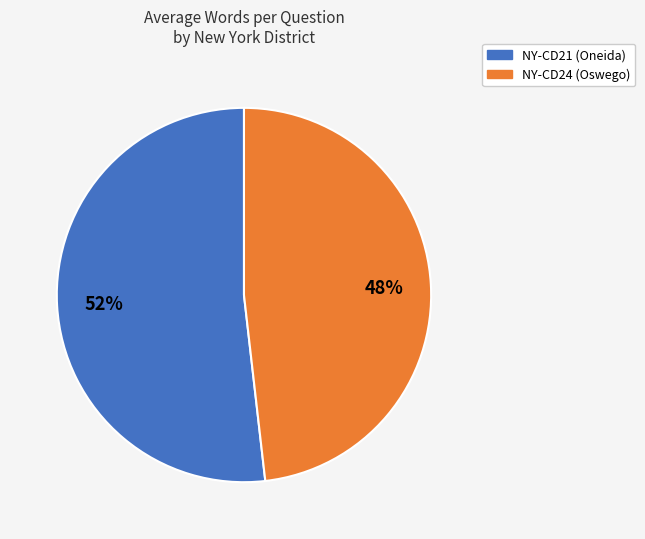

Is there a majority slice in this chart?

Yes